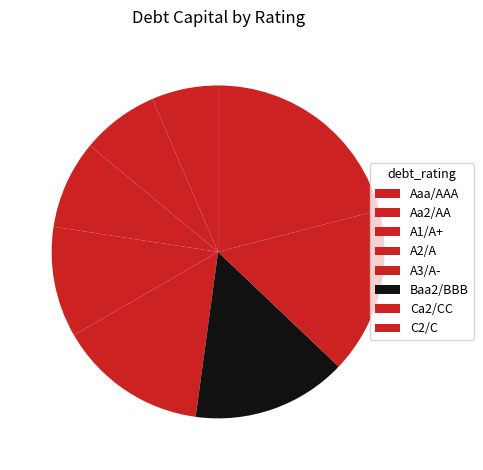

Rank the categories by value from highest to lowest.

C2/C, Ca2/CC, Baa2/BBB, A3/A-, A2/A, A1/A+, Aa2/AA, Aaa/AAA